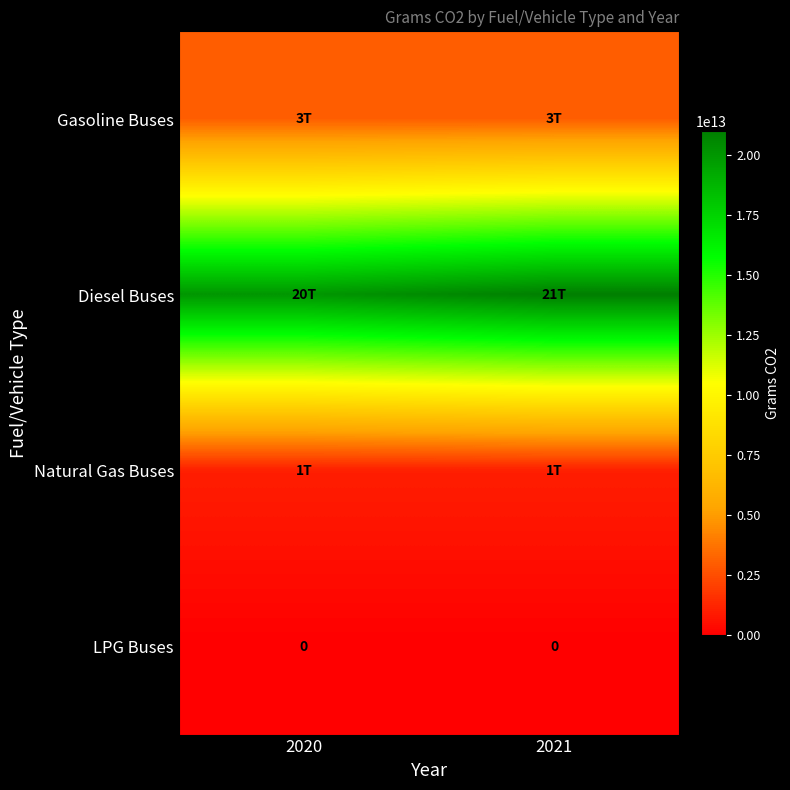

The LPG Buses series shows 0 at 2021. True or false?

True